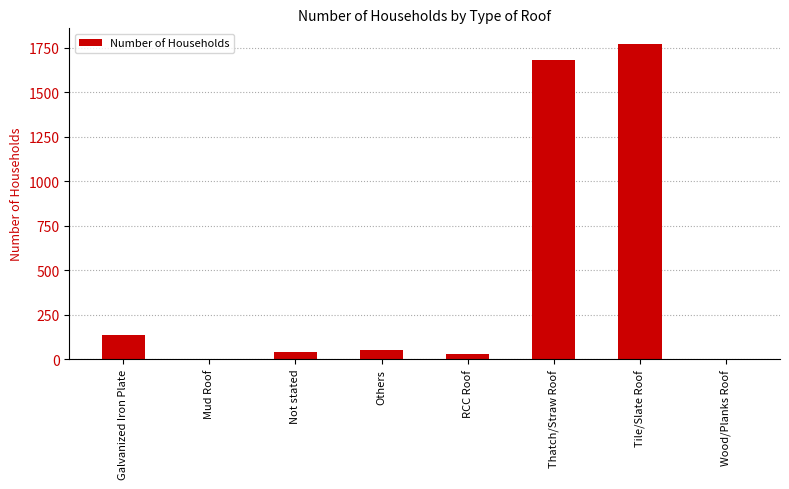

What is the sum of the values at Not stated and RCC Roof?

71